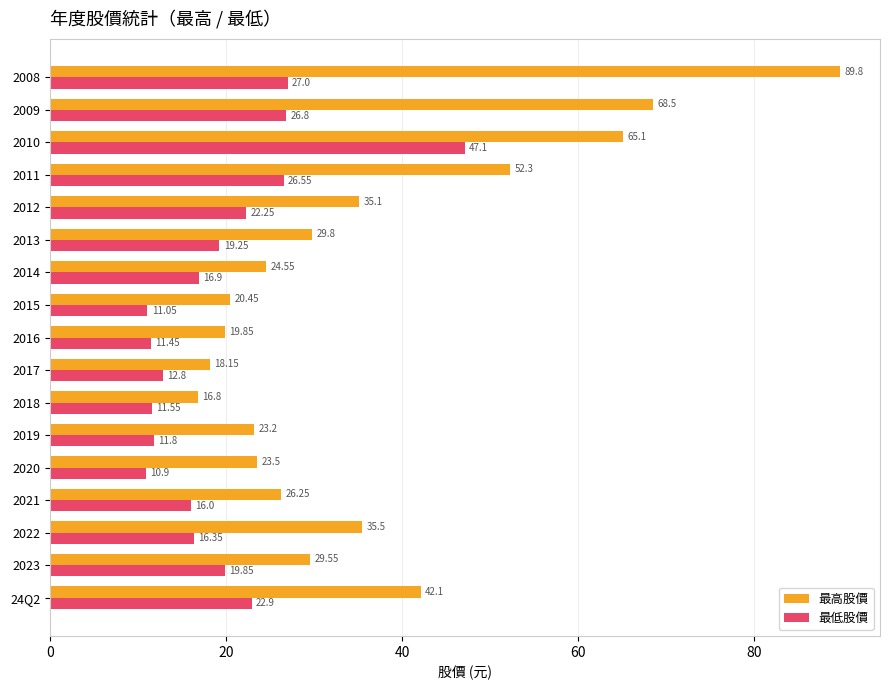

How many data points in 最高股價 are less than 29?

8